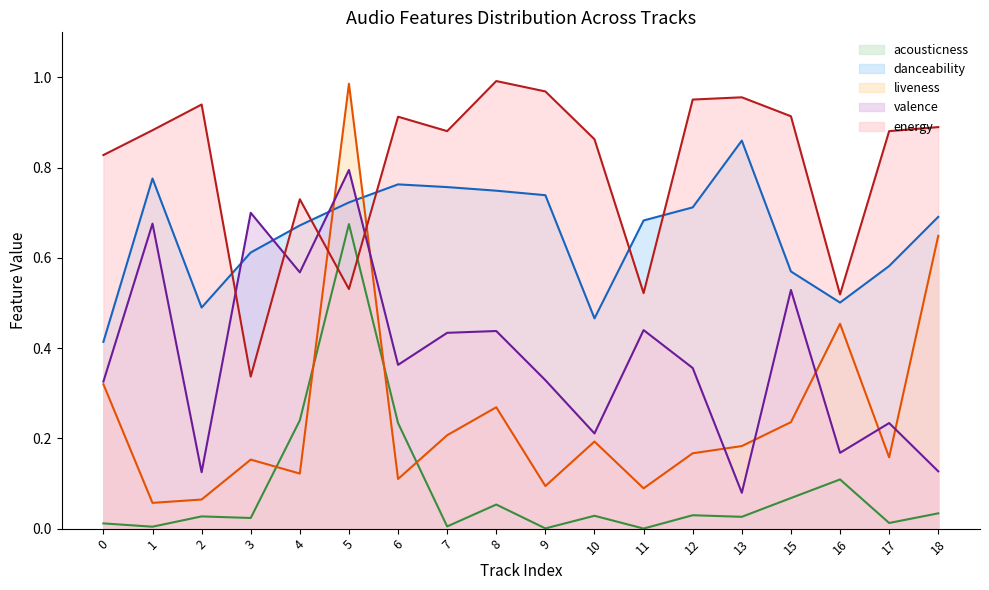

What are all the series names shown in the legend?

acousticness, danceability, liveness, valence, energy